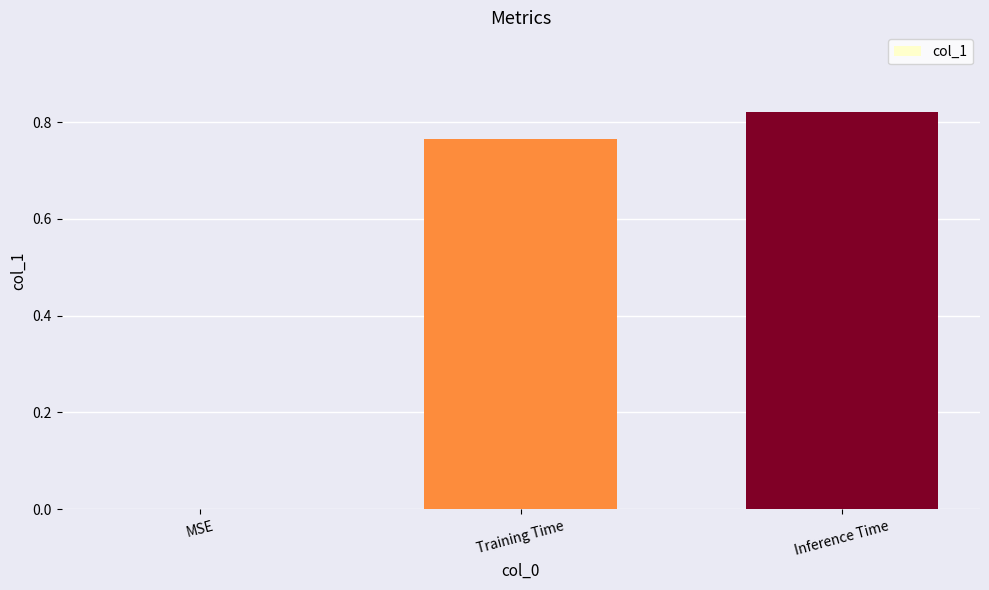

Are the bars horizontal?

No